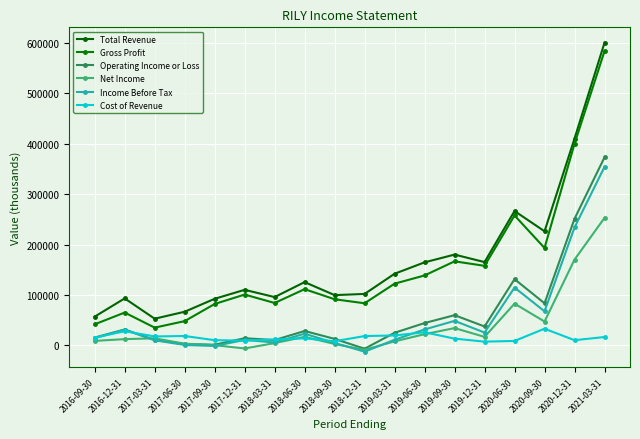

Count the number of data series in this chart.

6